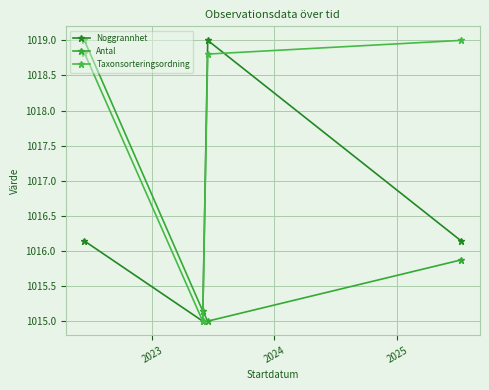

What is the difference between the maximum and second lowest values in the Antal series?

3.9